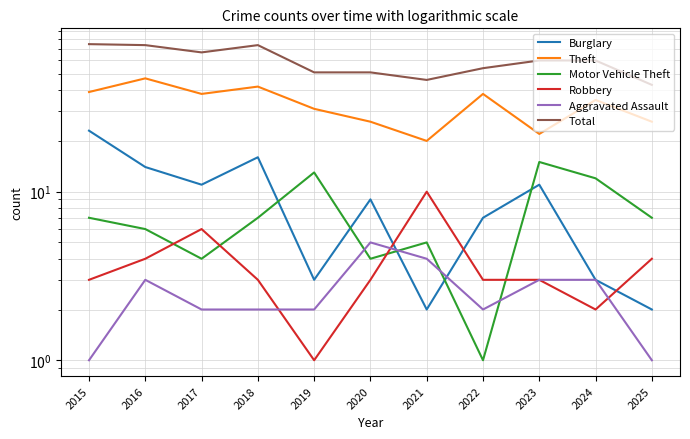

Which category has the highest value in the Total series?

2015